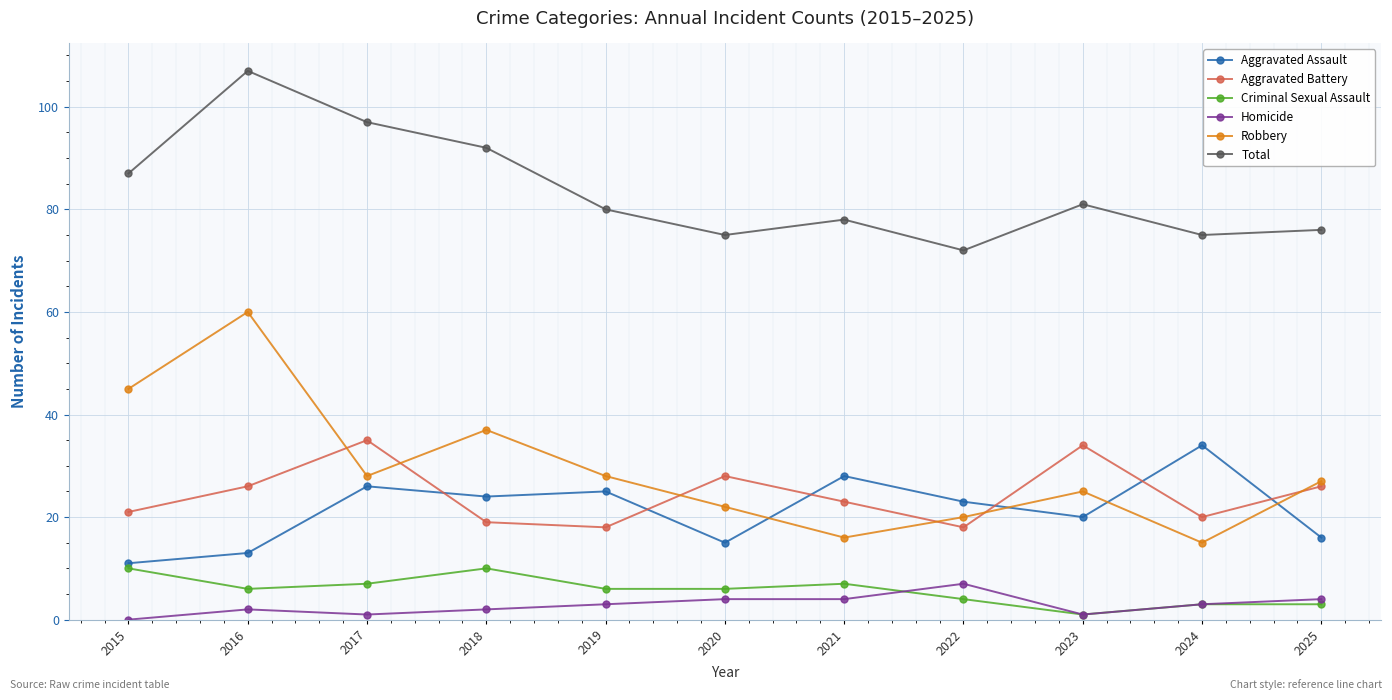

Is it true that Robbery equals 47 at 2019?

False